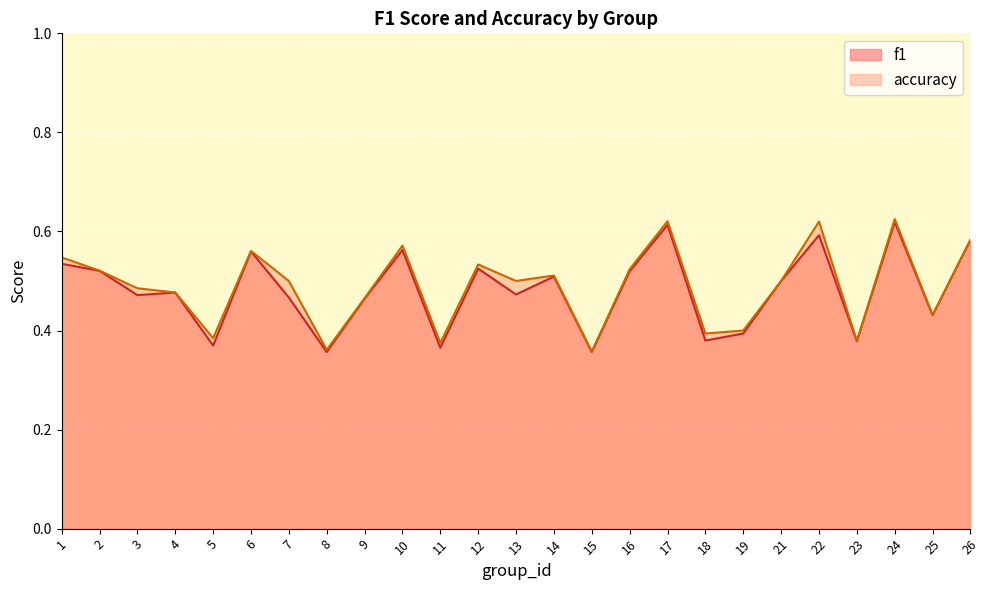

How many interior local peaks does the accuracy series have?

7